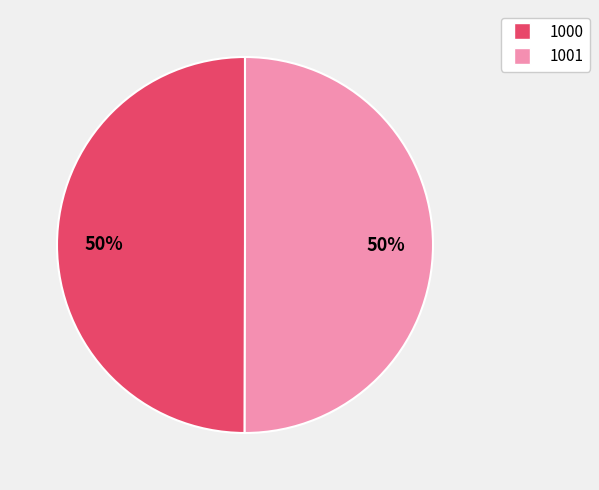

To the nearest percent, what portion does 1001 represent?

50%